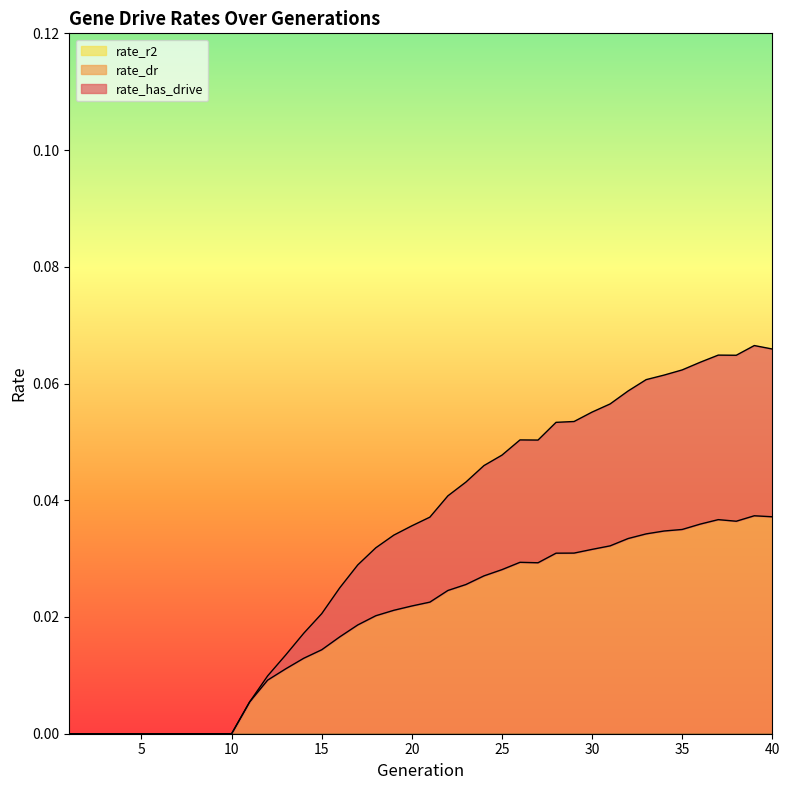

At which category does rate_has_drive reach its first local valley?

27